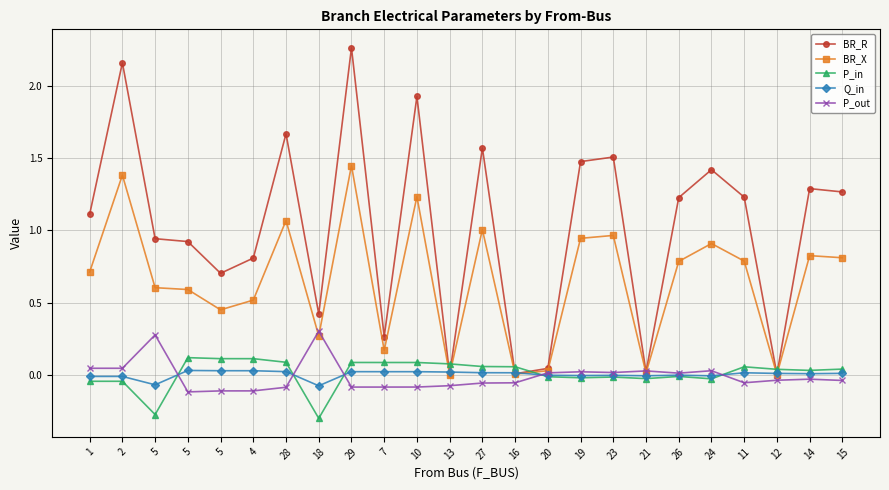

What is the smallest value displayed?

-0.3